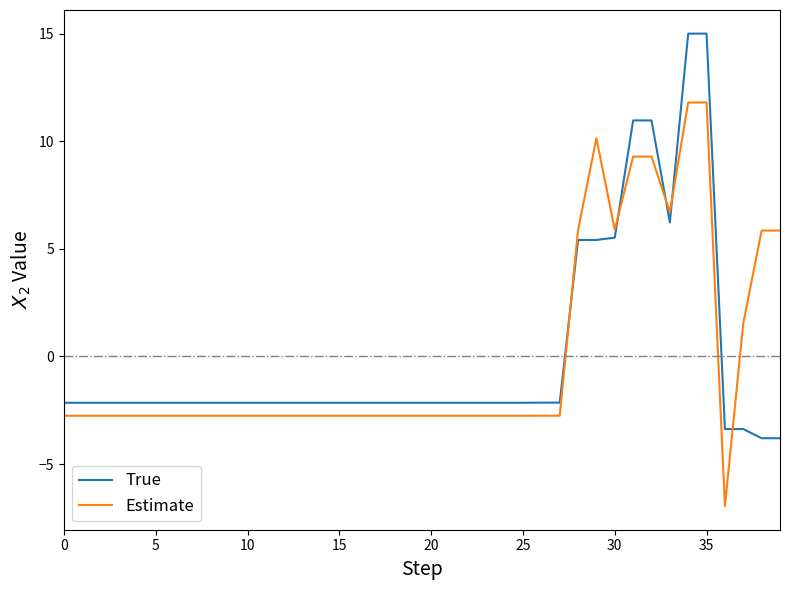

True or false: Estimate and True intersect in this chart.

True